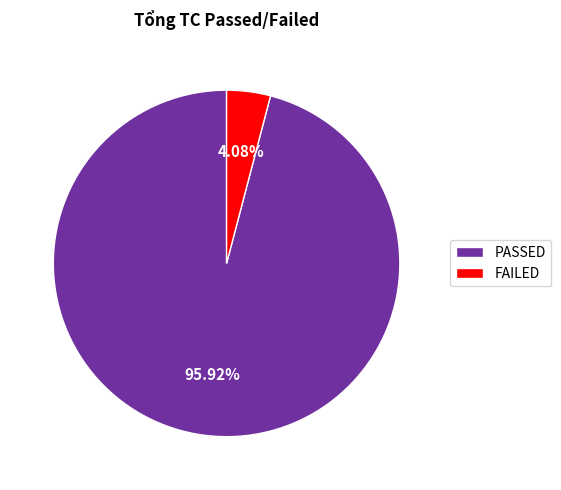

Rank the categories by value from lowest to highest.

FAILED, PASSED